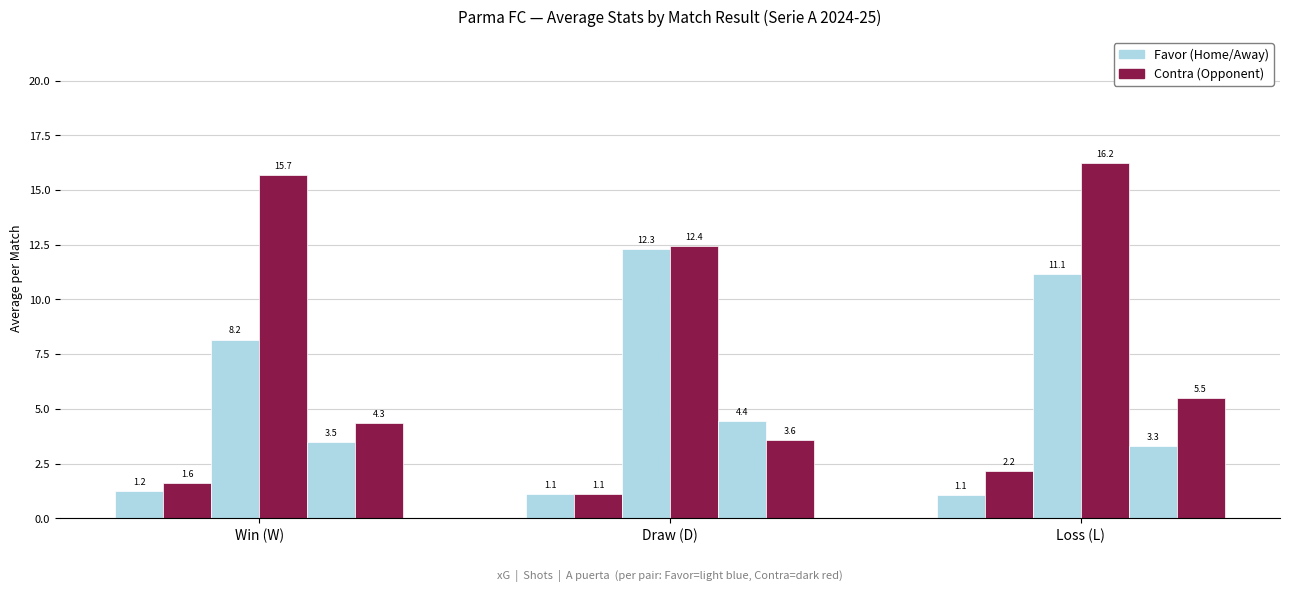

What is the label of the 2nd bar from the right?

Draw (D)